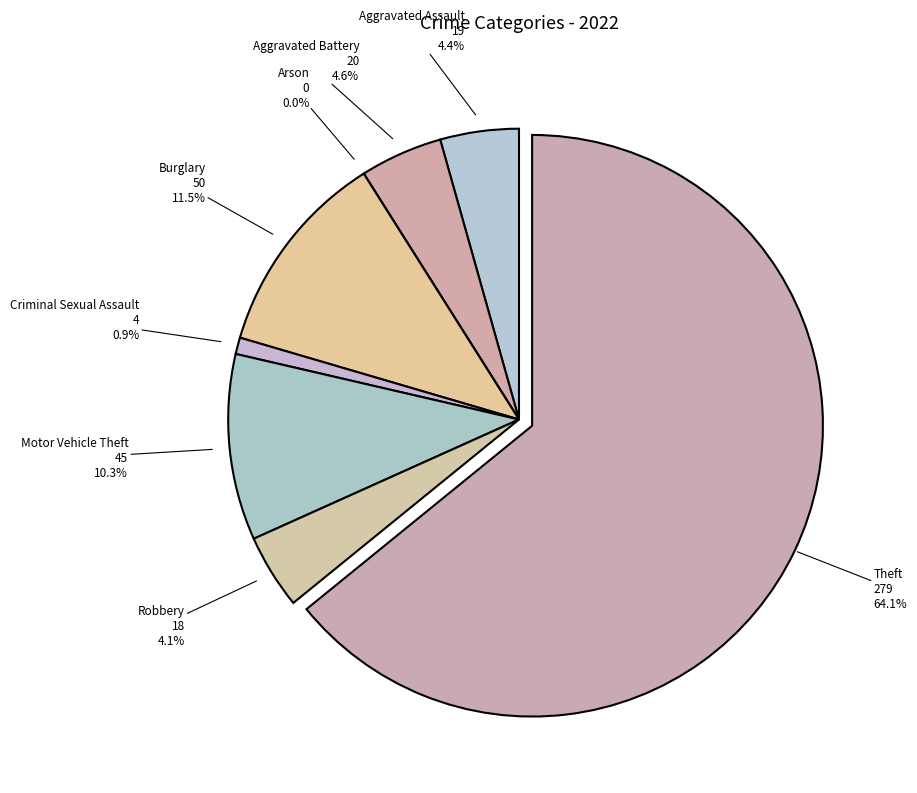

Which slice is the largest?

Theft